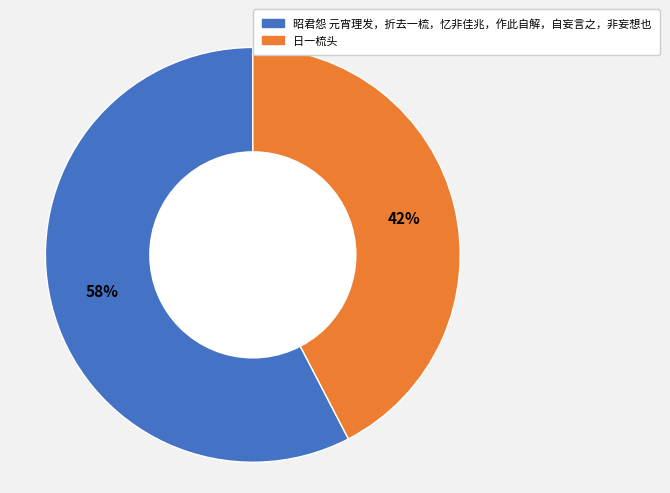

Is the sum of 日一梳头 and 昭君怨 元宵理发，折去一梳，忆非佳兆，作此自解，自妄言之，非妄想也 greater than half?

Yes